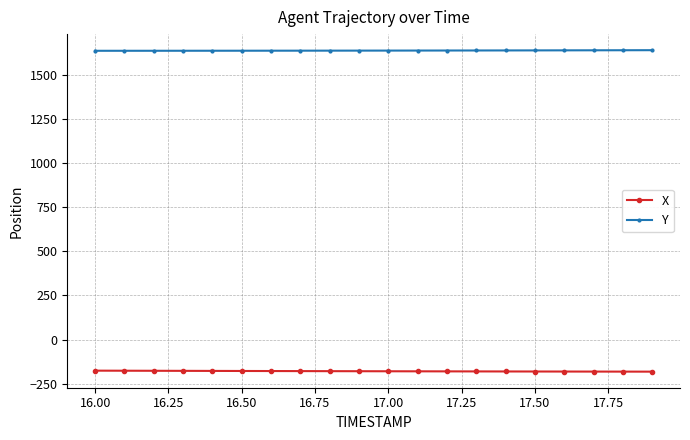

What is the value of the Y point at the 1st from the left?

1635.8